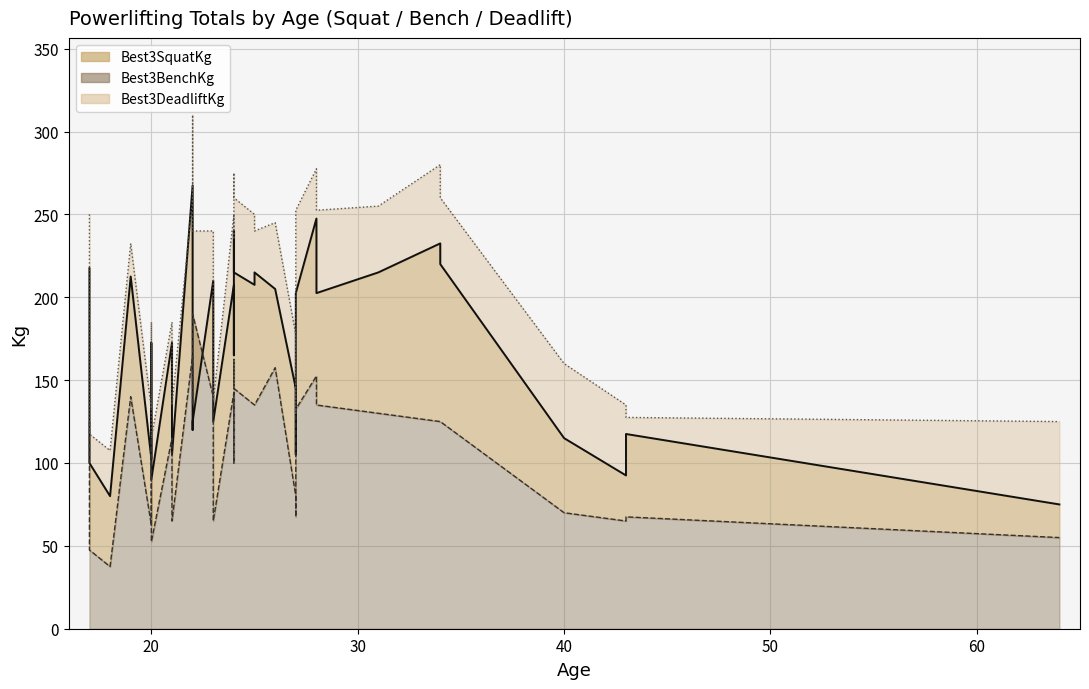

Which has a higher value, 23 or 24?

24